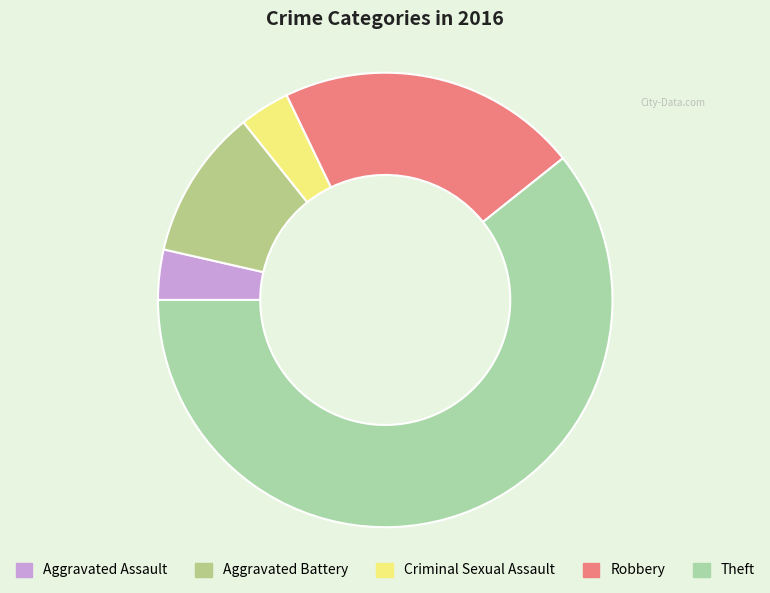

What is the total percentage of Criminal Sexual Assault and Theft?

64.3%